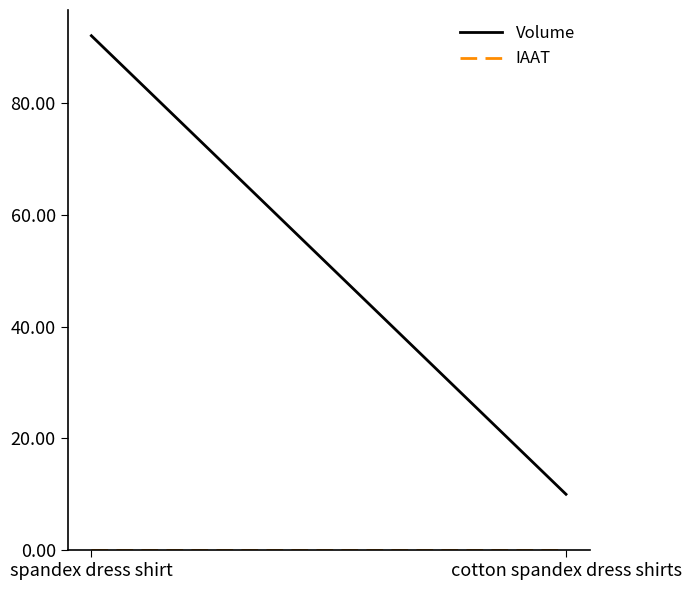

Where is Volume nearest to the value 51?

spandex dress shirt